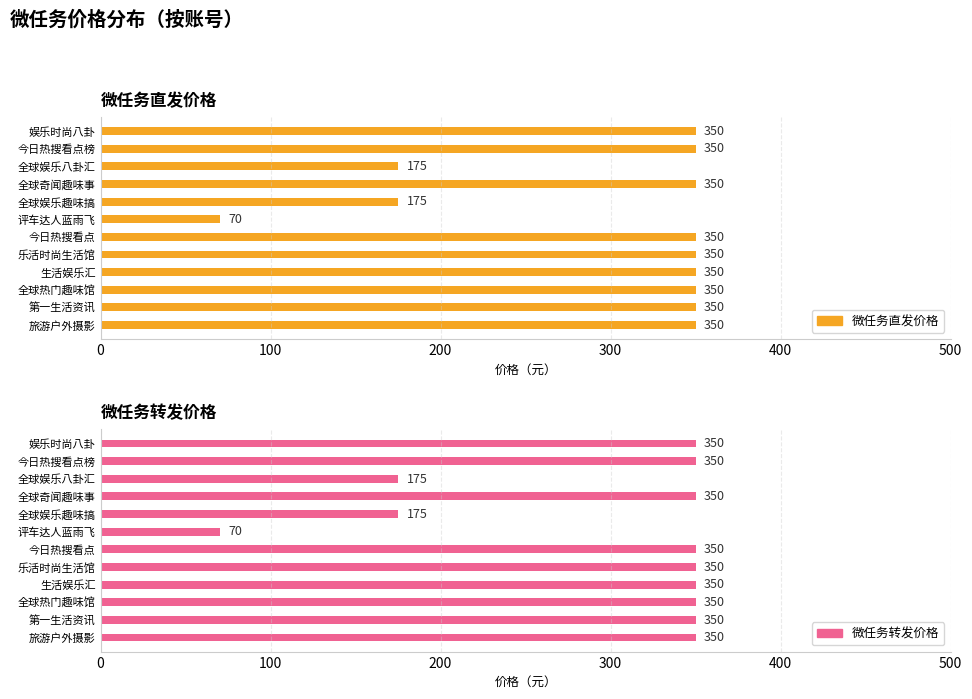

Does the chart contain stacked bars?

No